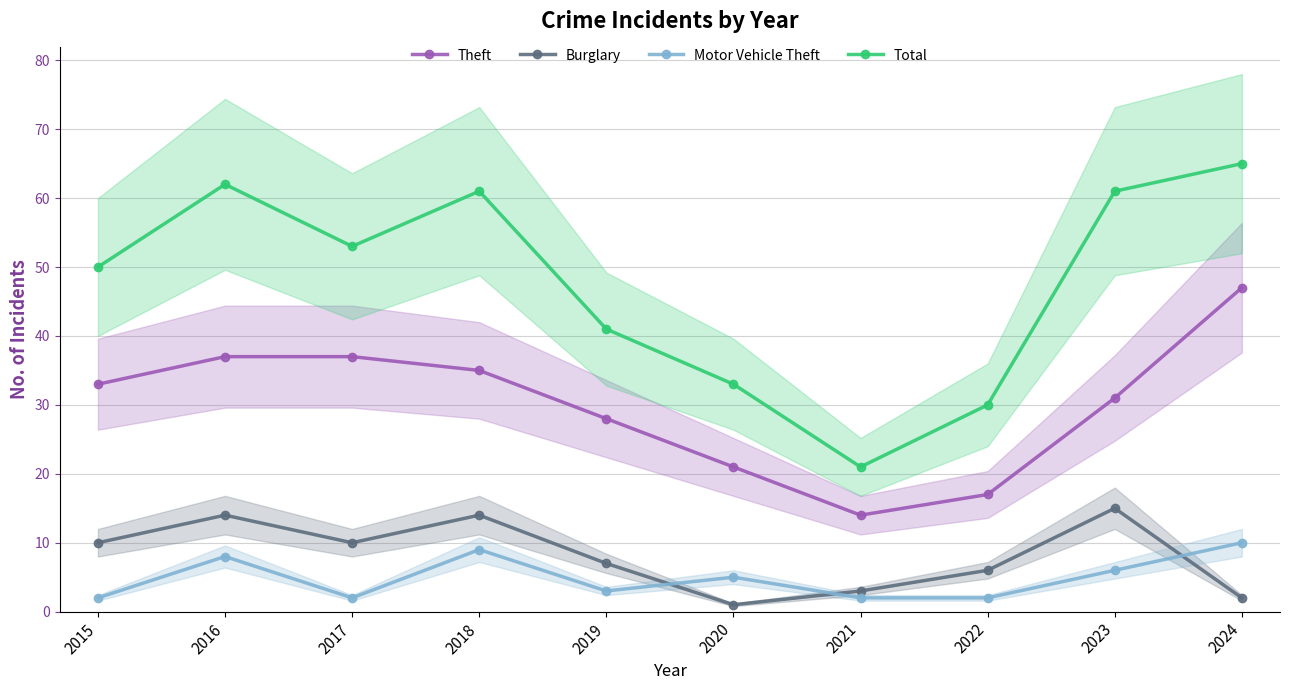

What is the value of the Motor Vehicle Theft point at the 2nd from the left?

8